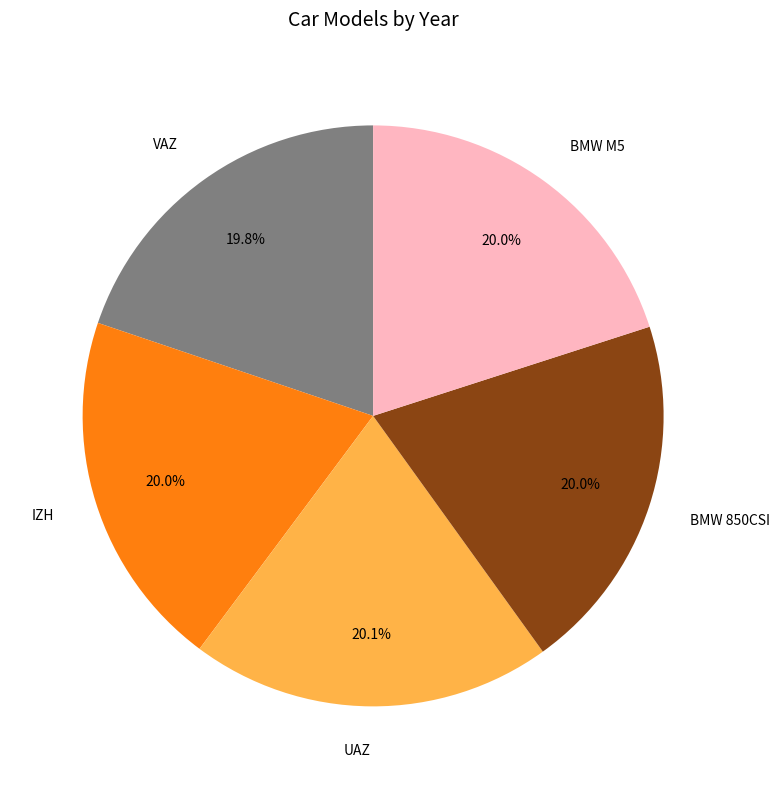

Is there a majority slice in this chart?

No